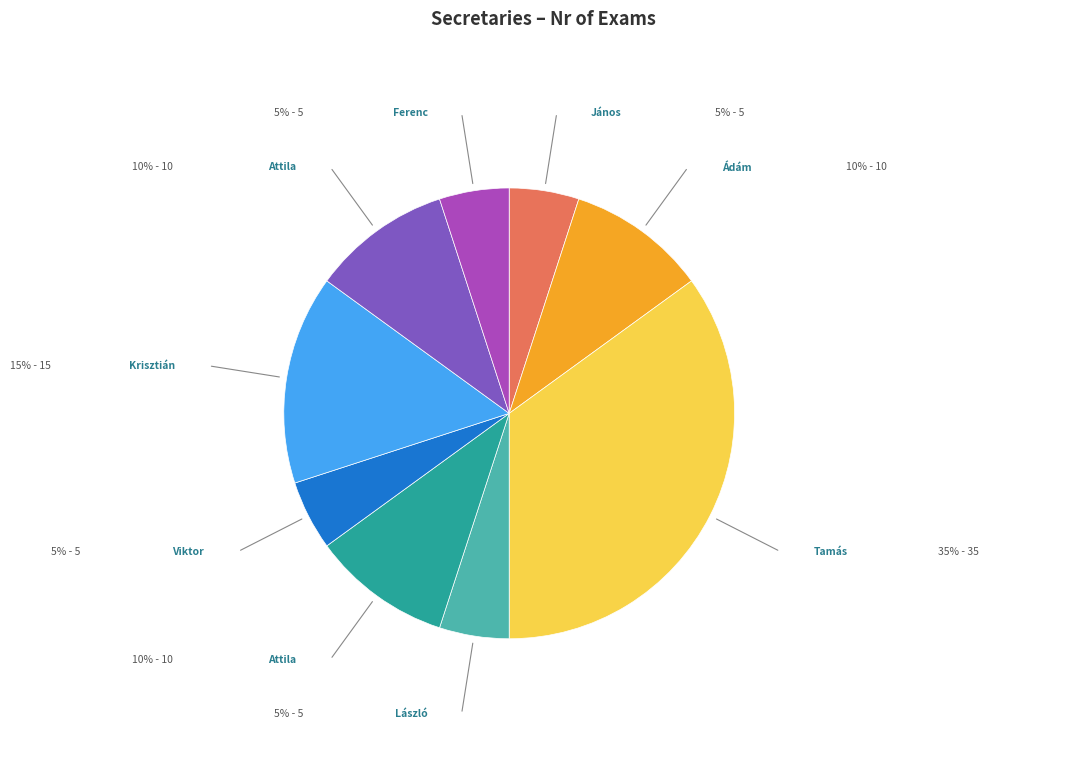

Is there any slice that represents more than half of the pie?

No